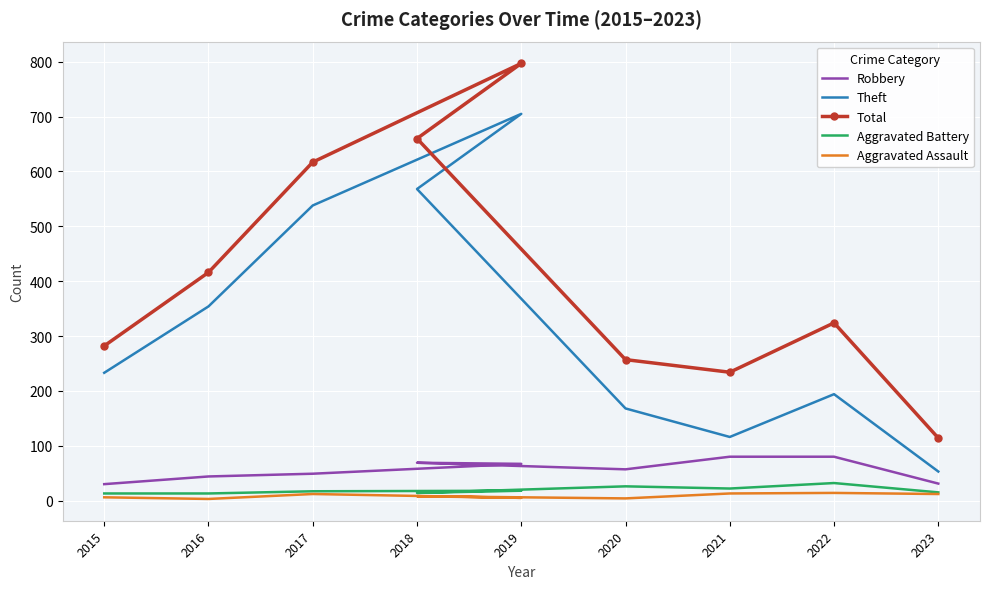

What is the difference between the highest and lowest values at 2015?

276